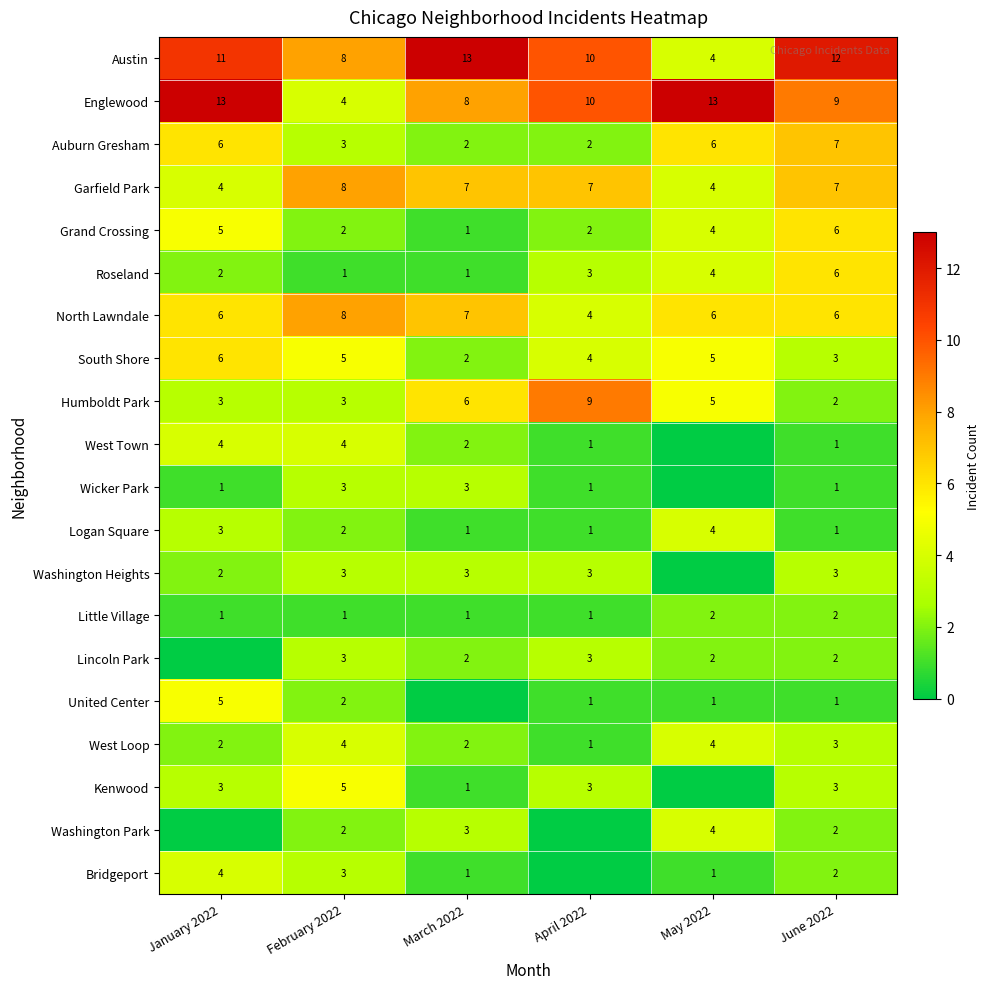

Count the number of data series in this chart.

20